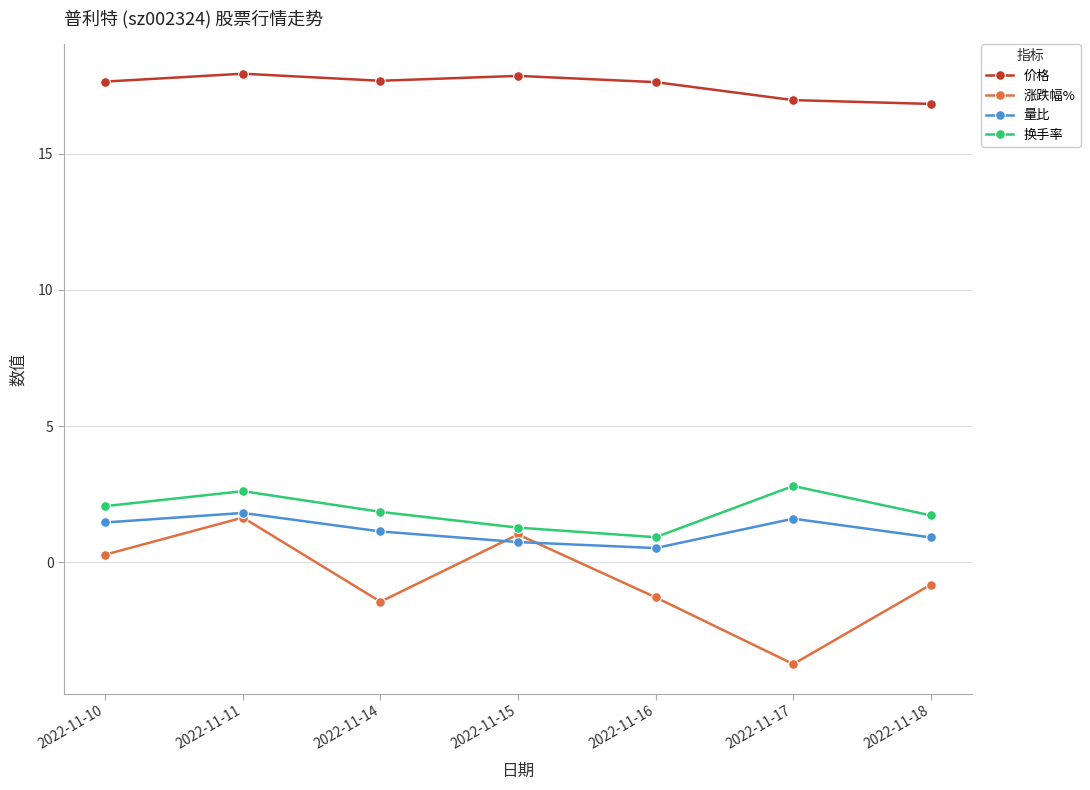

Which series has the largest total across all categories?

价格